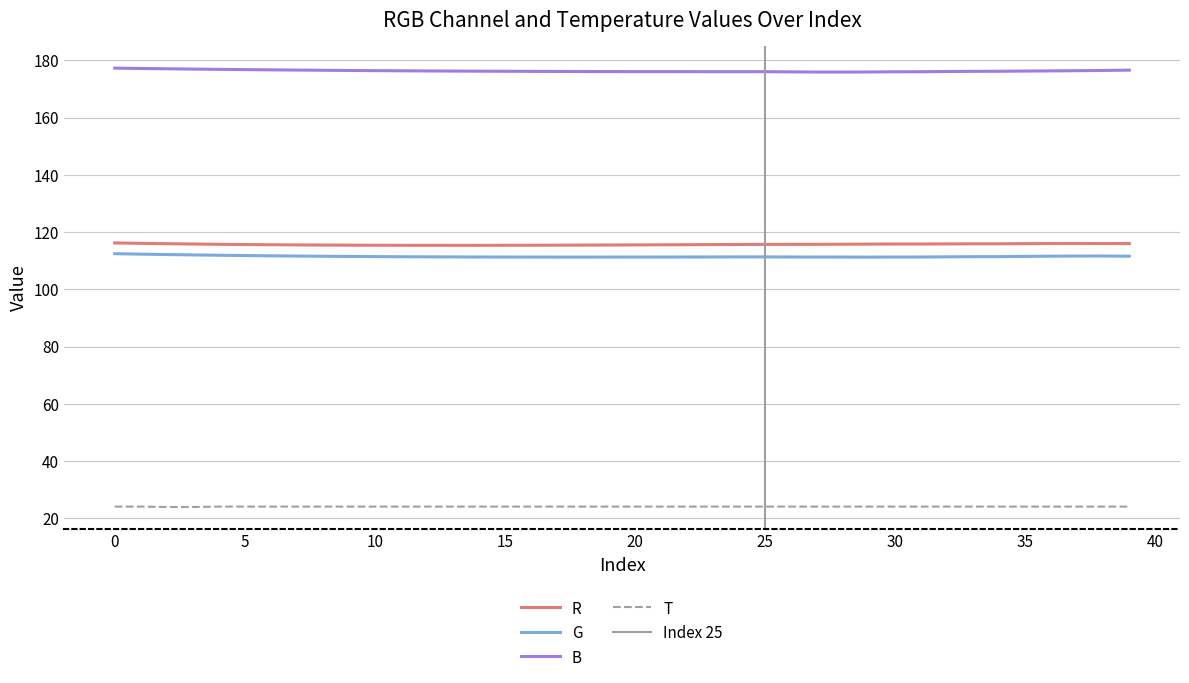

True or false: G and T cross at least once.

False